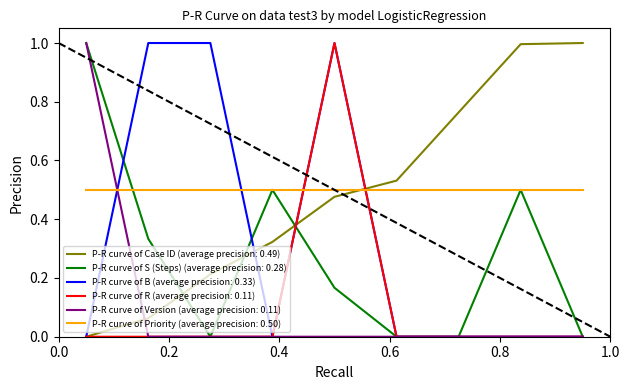

True or false: P-R curve of S (Steps) (average precision: 0.28) and P-R curve of Case ID (average precision: 0.49) cross at least once.

True